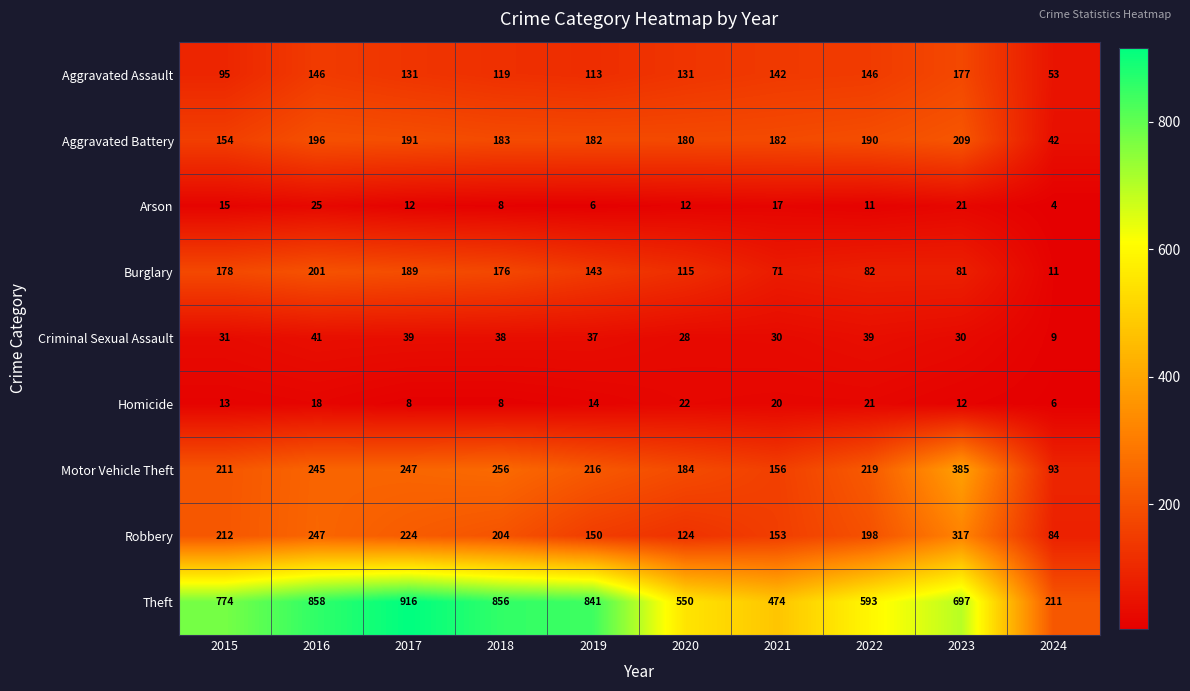

What is the sum of the Arson values at 2017 and 2016?

37